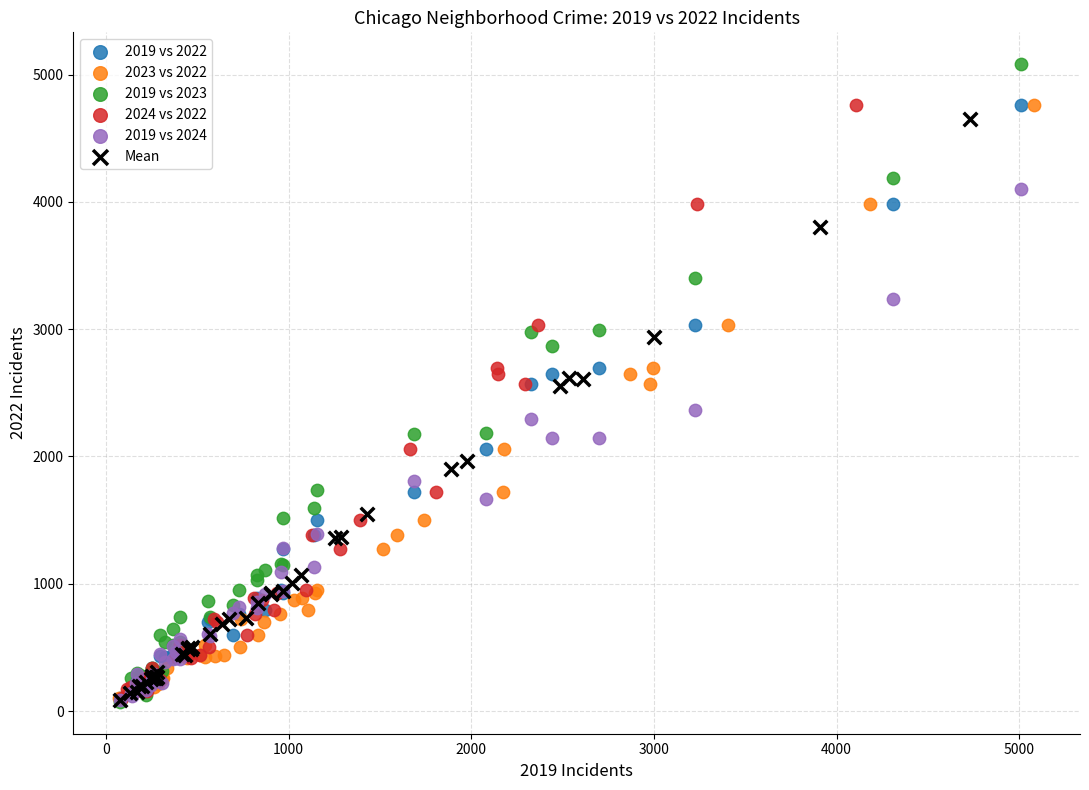

Which series reaches the maximum Y coordinate?

2019 vs 2023